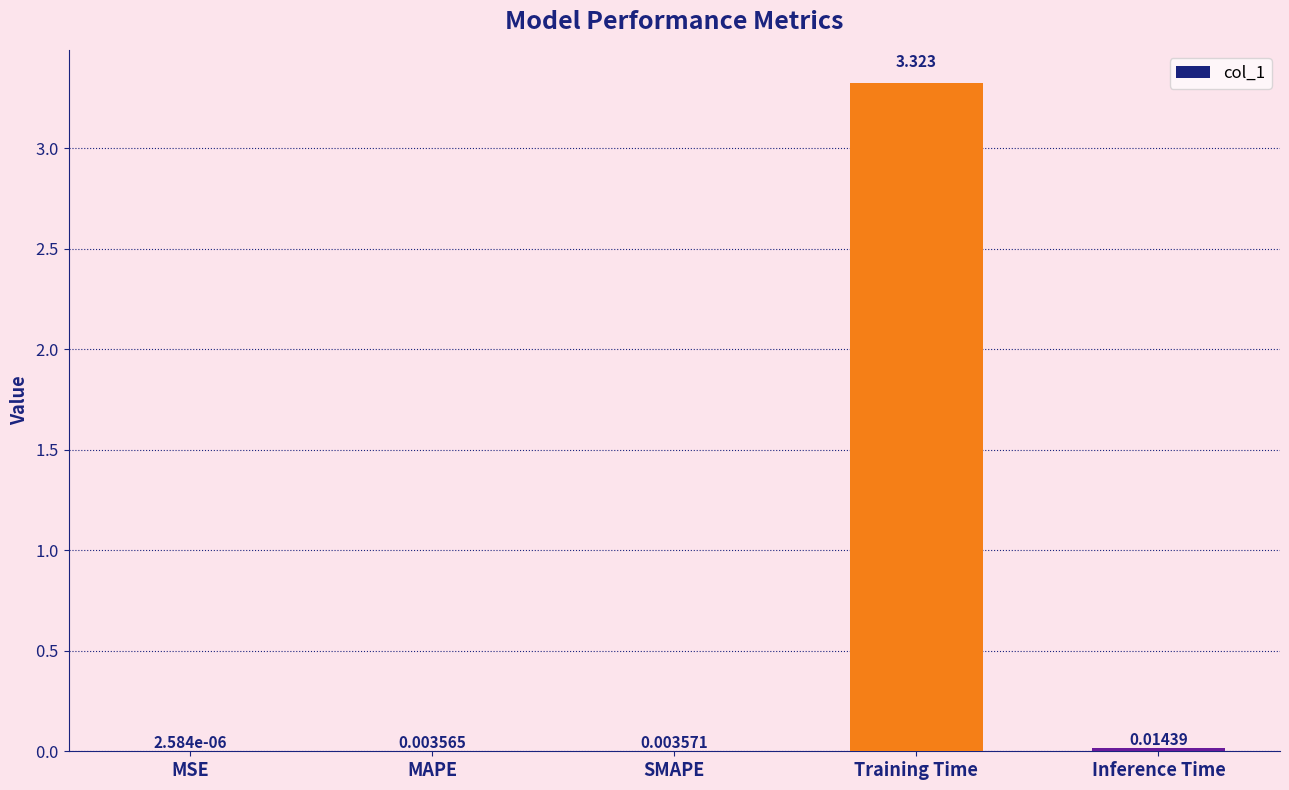

Which category has the highest value across all series?

Training Time